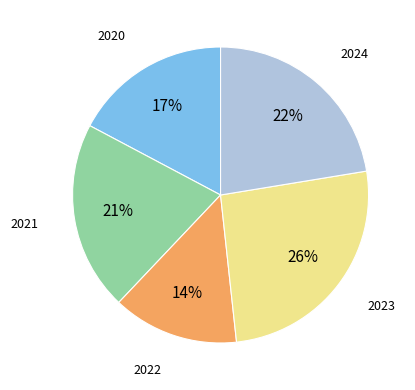

To the nearest percent, what is the average slice percentage?

20%